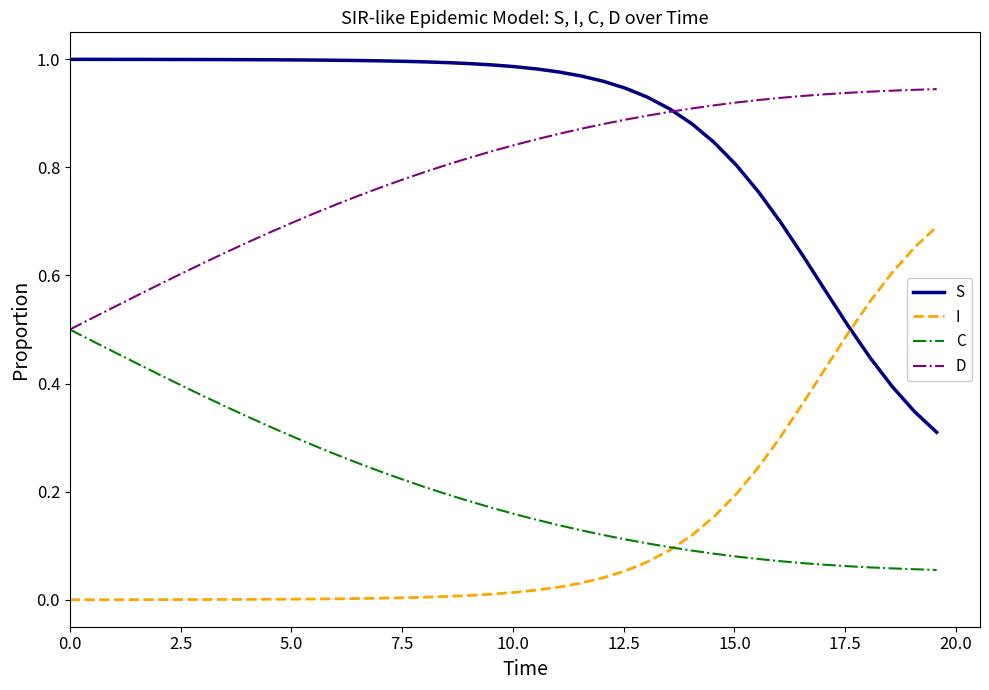

Is this an area chart (filled region under the line)?

No